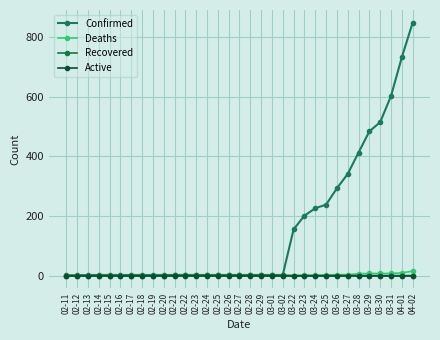

What is the total value across all series at 02-24?

3